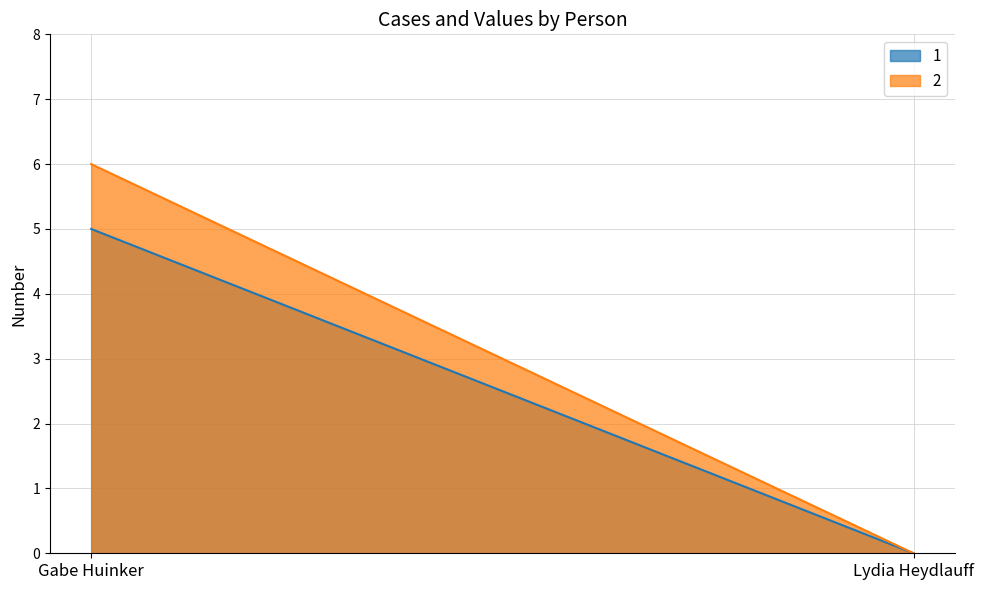

What position from the left is Gabe Huinker?

1